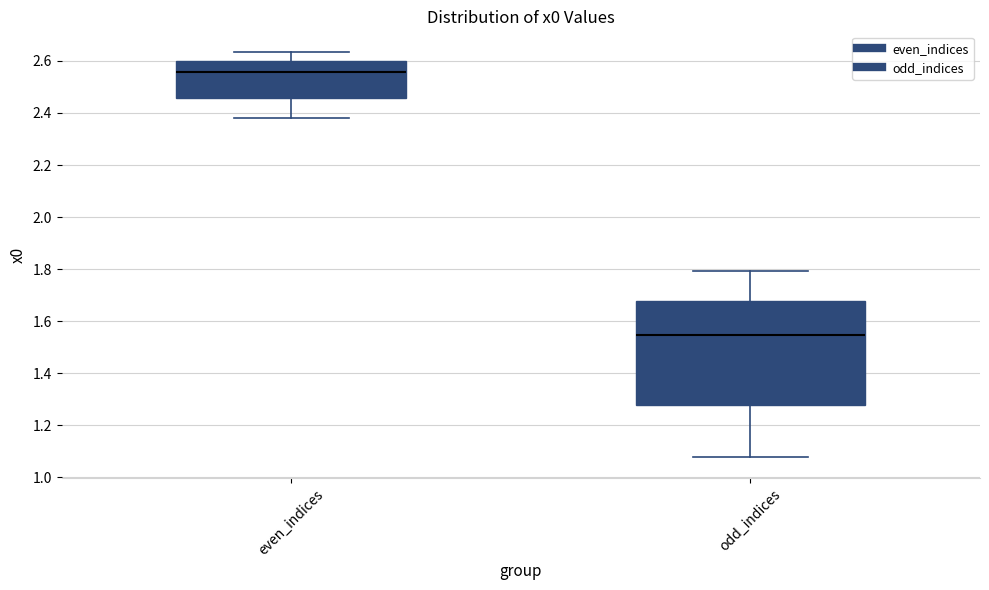

Comparing the boxes themselves (not the whiskers), which one is the tallest?

odd_indices